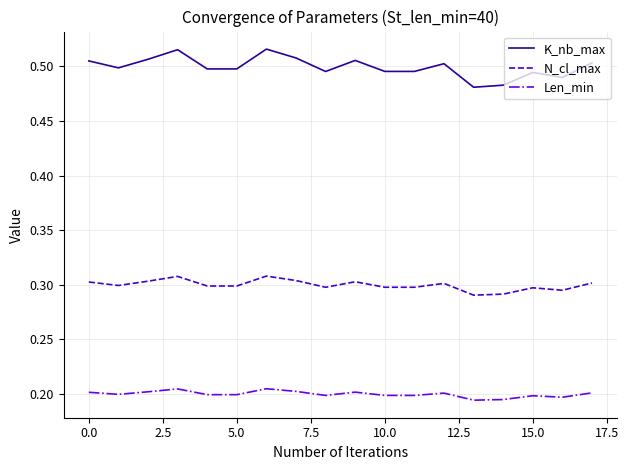

True or false: Len_min and K_nb_max intersect in this chart.

False